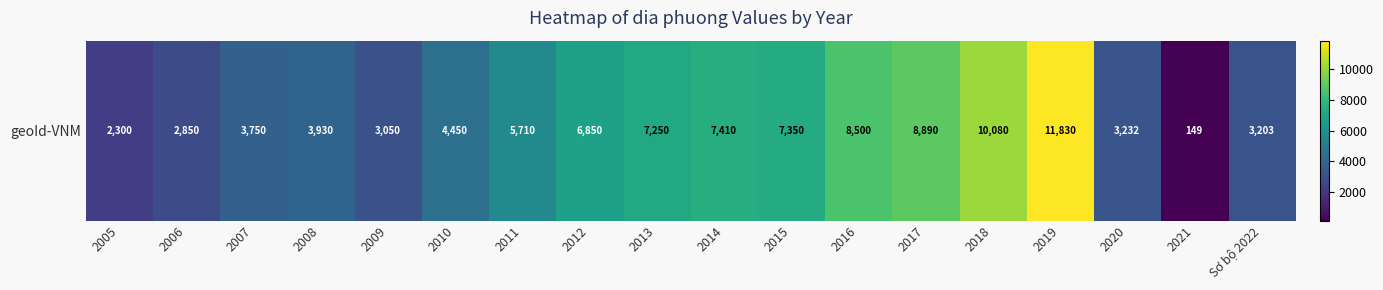

List the labels in order of value, largest first.

2019, 2018, 2017, 2016, 2014, 2015, 2013, 2012, 2011, 2010, 2008, 2007, 2020, Sơ bộ 2022, 2009, 2006, 2005, 2021